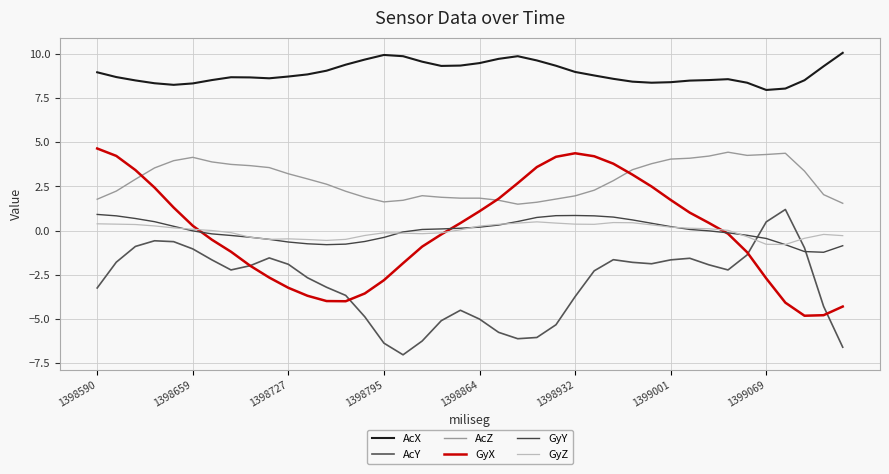

How many series are shown in this chart?

6